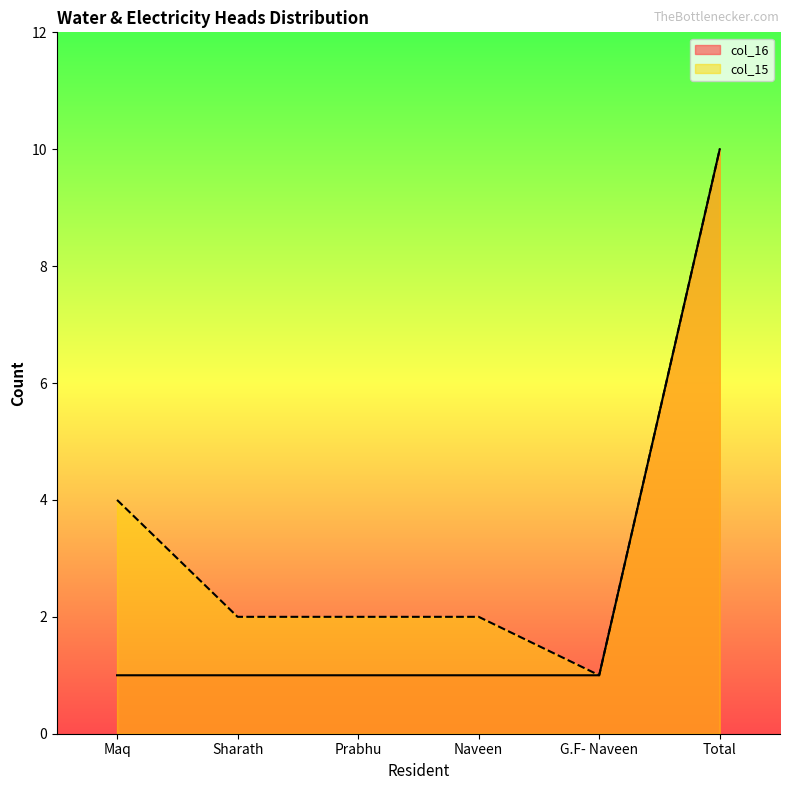

Between Sharath and Total, which series saw the biggest shift?

col_16